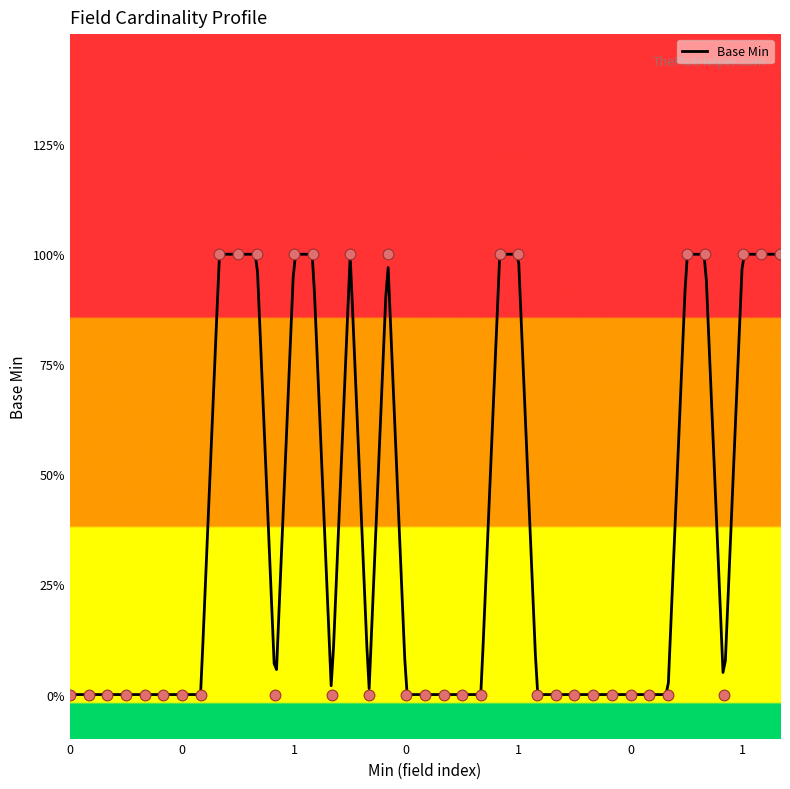

What is the change in value from 1 to 0?

-1